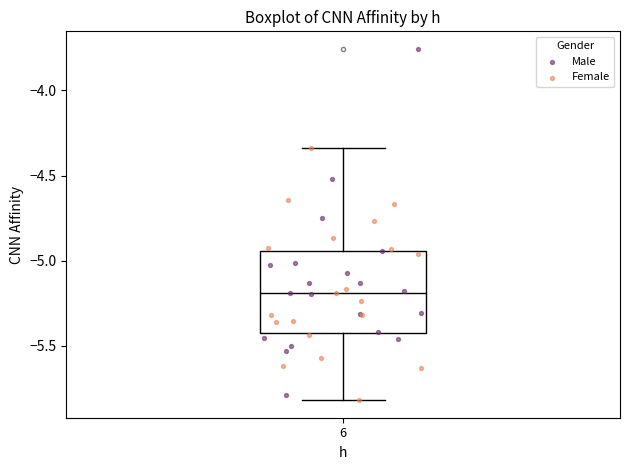

Where does the upper whisker of the box at x = 6 end on the y-axis? The values are not printed on the chart, so give them approximately, as read against the axis.

-4.35